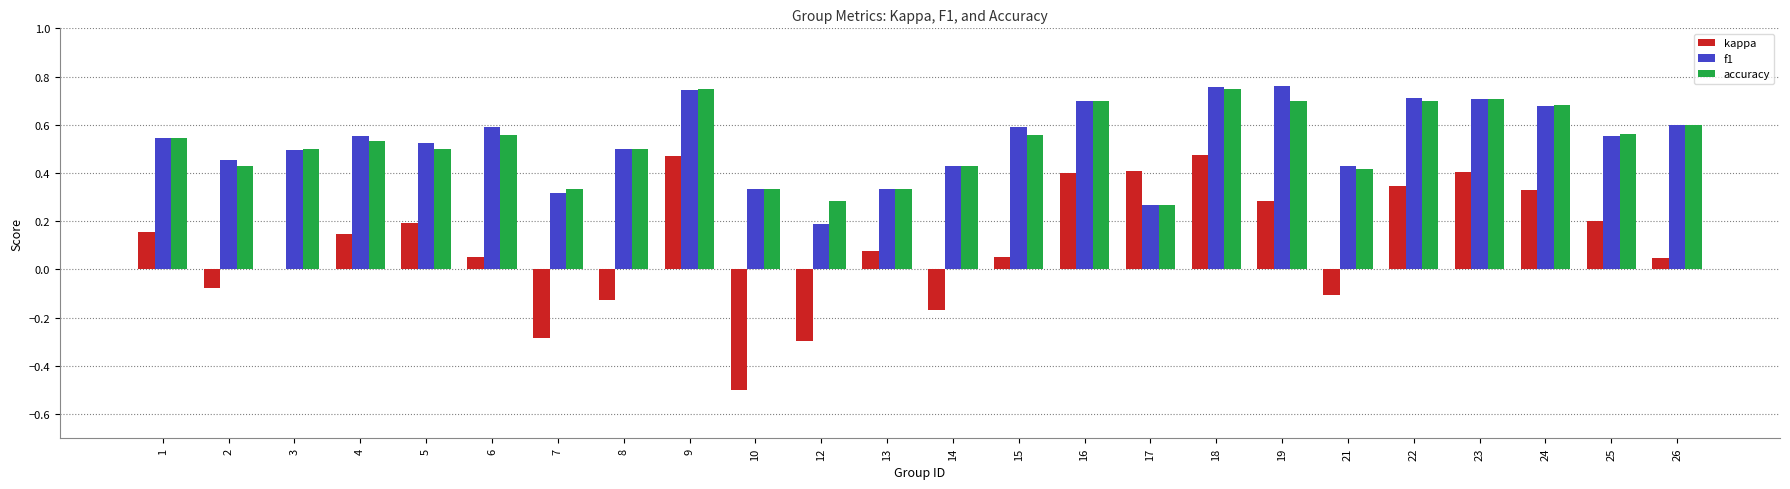

The f1 series shows 0.5 at 5. True or false?

True